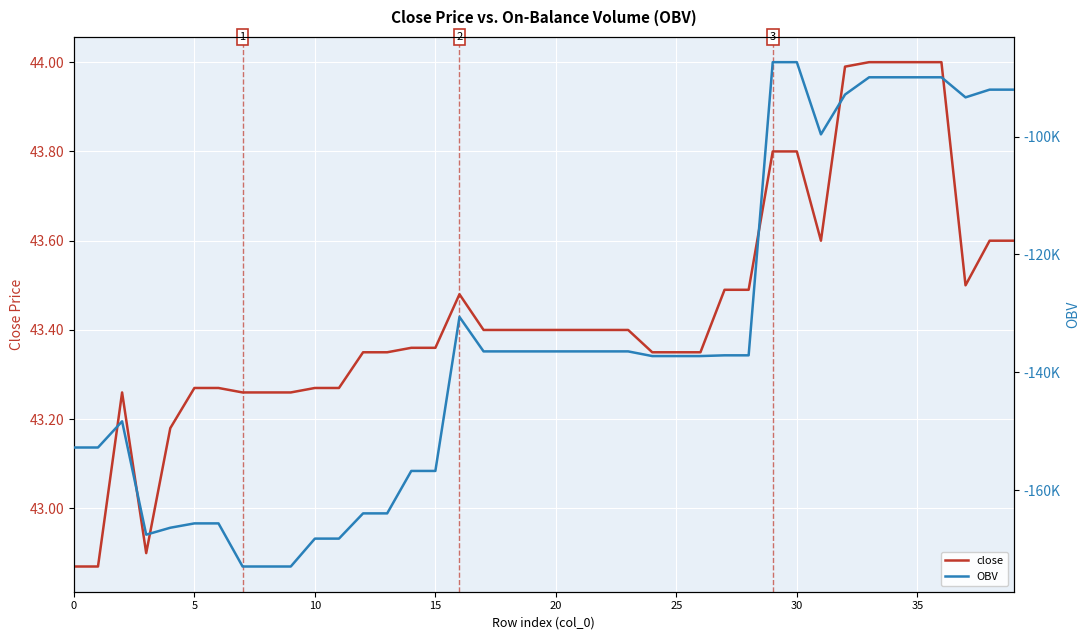

What is the difference between the highest and lowest values at 32?

92915.9